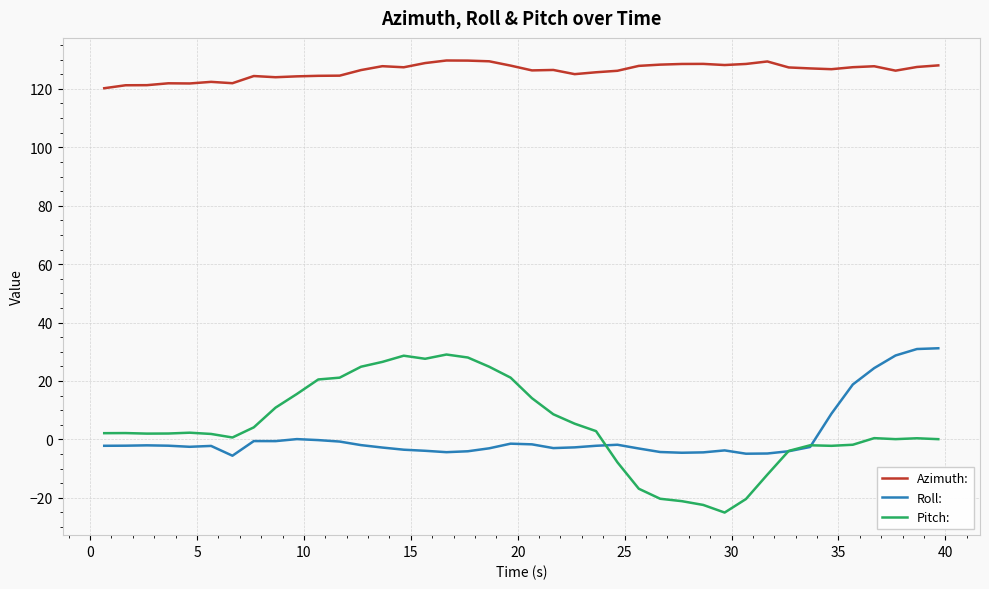

Which series has the widest spread of values?

Pitch: